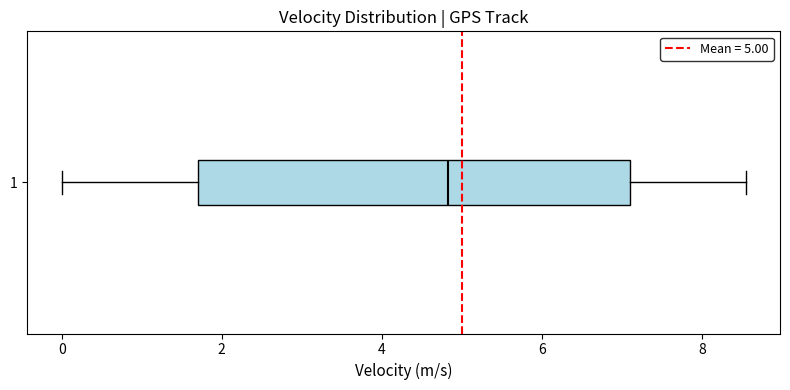

Read this box plot against the x-axis: the position of the median line, the range covered by the box, and the ends of both whiskers. The values are not printed on the chart, so give them approximately, as read against the axis.

median 4.8, box 1.8 to 7.2, whiskers 0.0 to 8.6